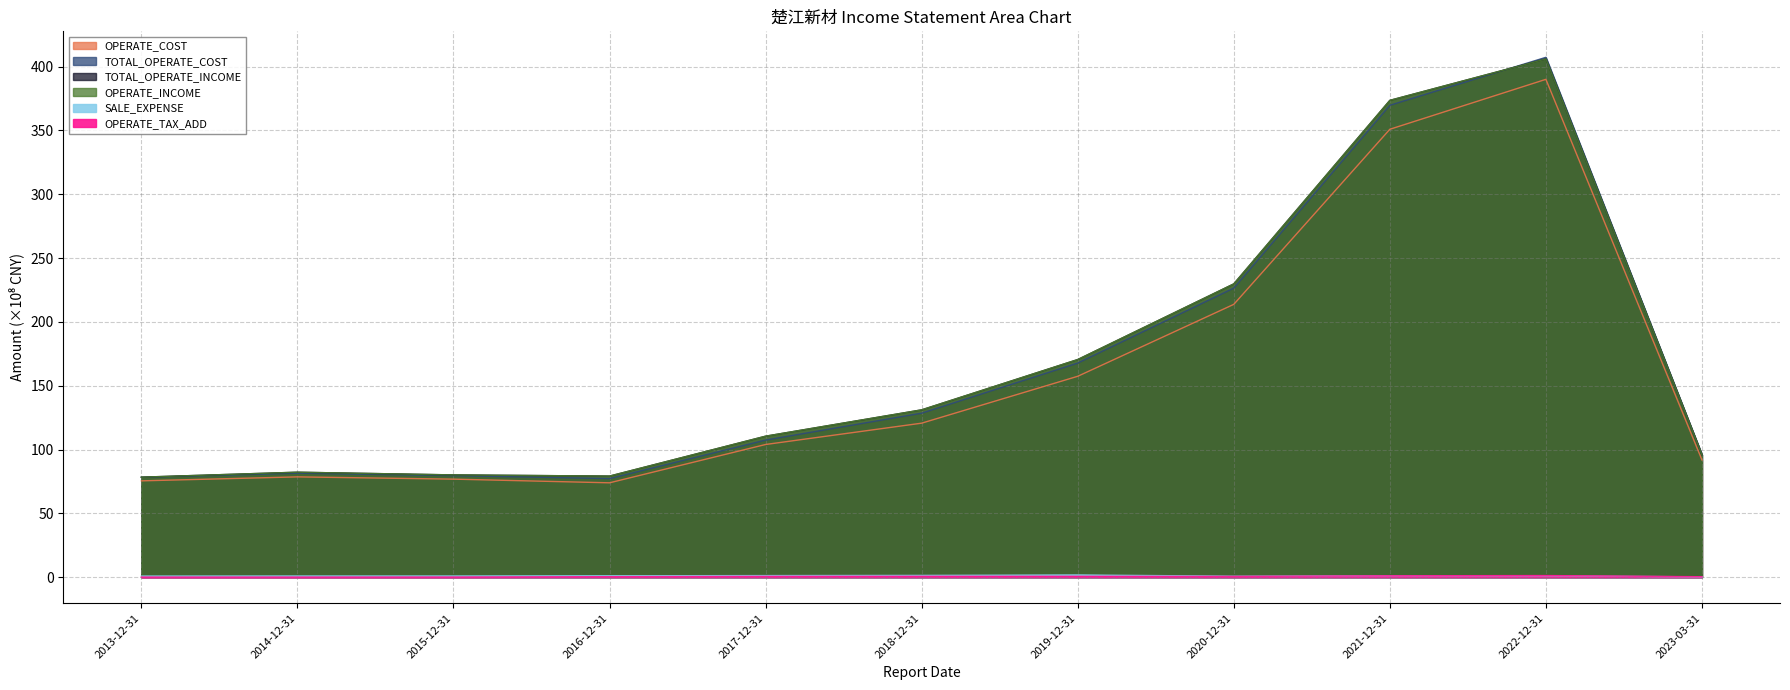

What is the total value across all series at 2017-12-31?

434.1